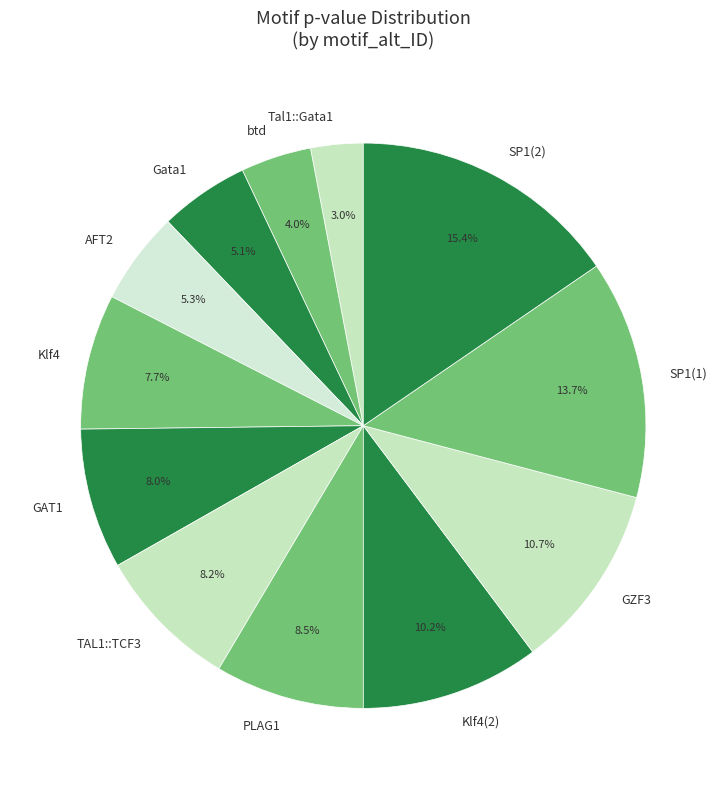

True or false: SP1(1) accounts for 14% of the total.

True